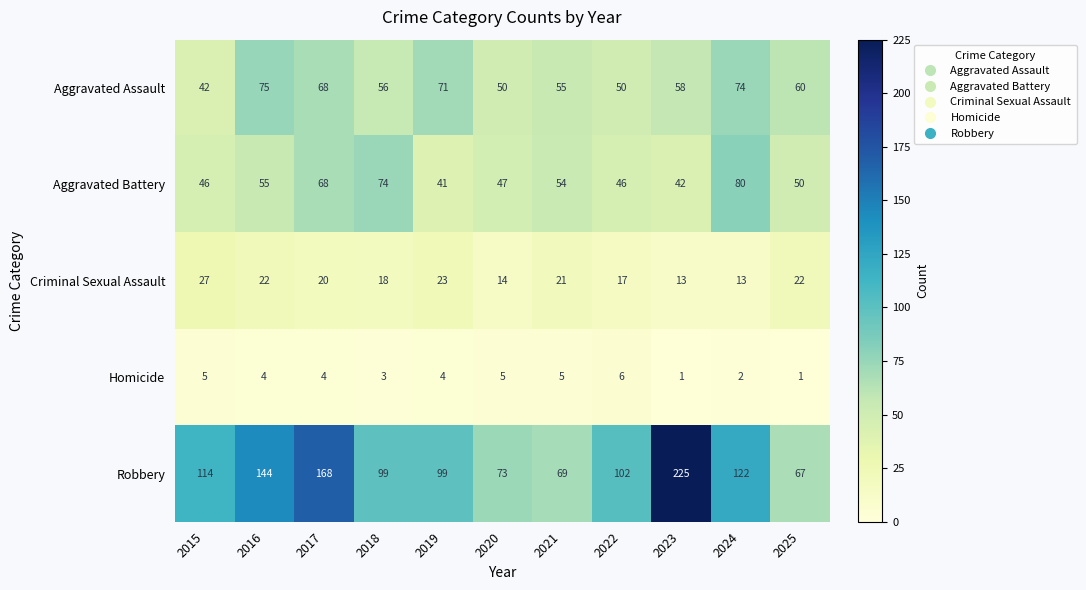

List the series in order of their peak value, highest first.

Robbery, Aggravated Battery, Aggravated Assault, Criminal Sexual Assault, Homicide